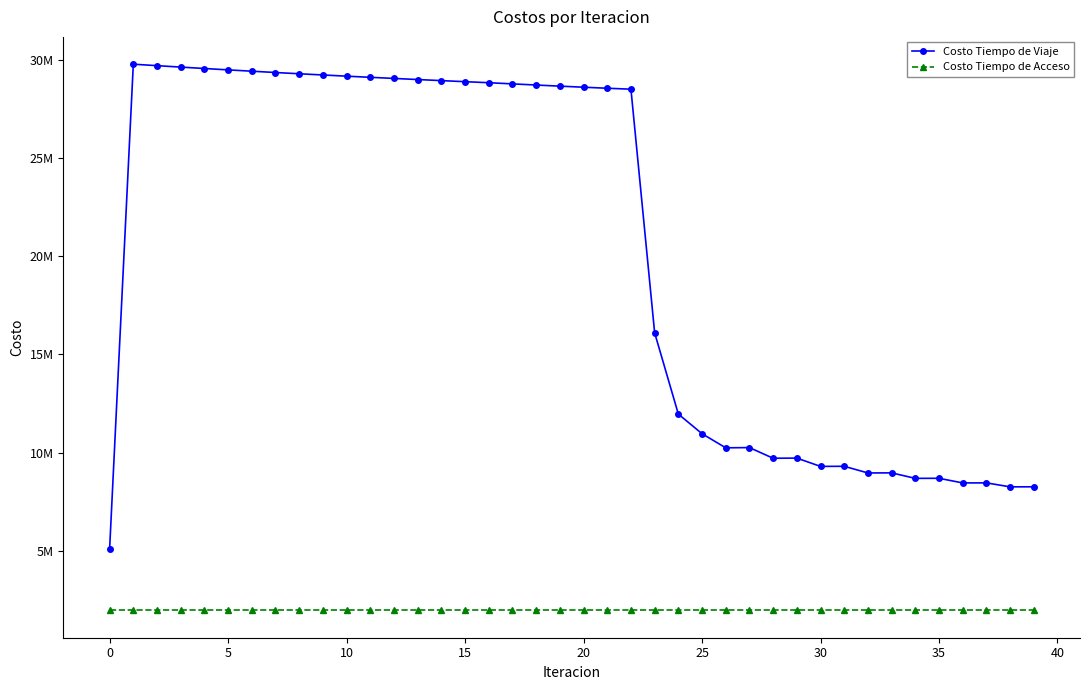

What are all the series names shown in the legend?

Costo Tiempo de Viaje, Costo Tiempo de Acceso